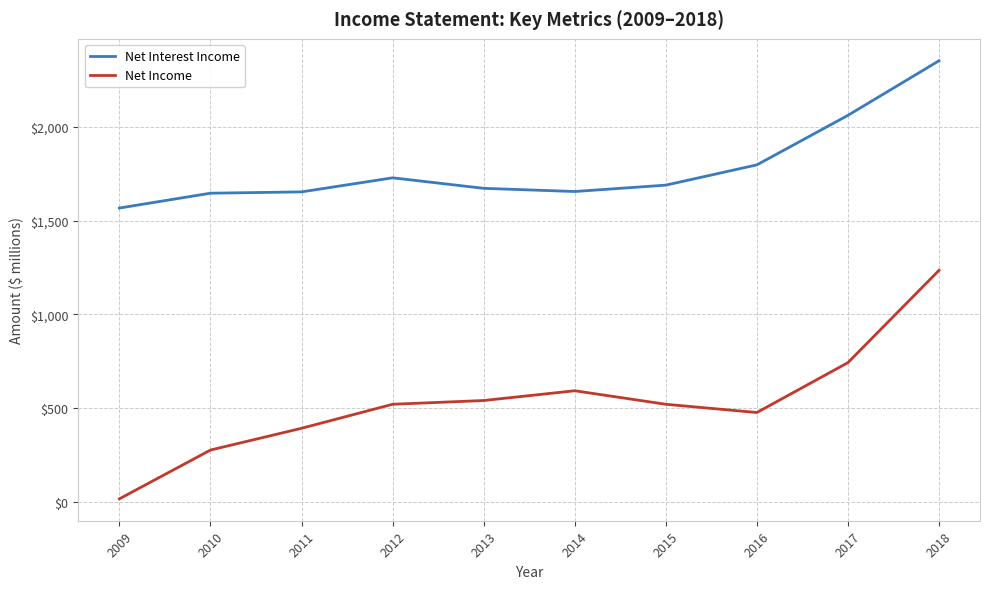

Rank the series by their average value, from lowest to highest.

Net Income, Net Interest Income